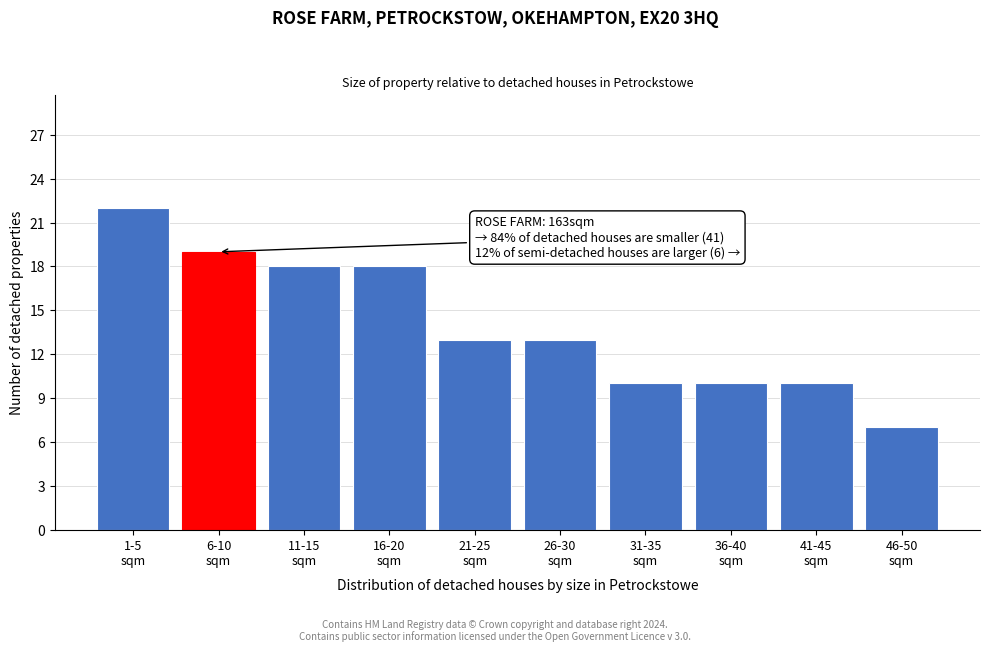

Reading left to right, list all the values displayed in this chart.

22	19	18	18	13	13	10	10	10	7